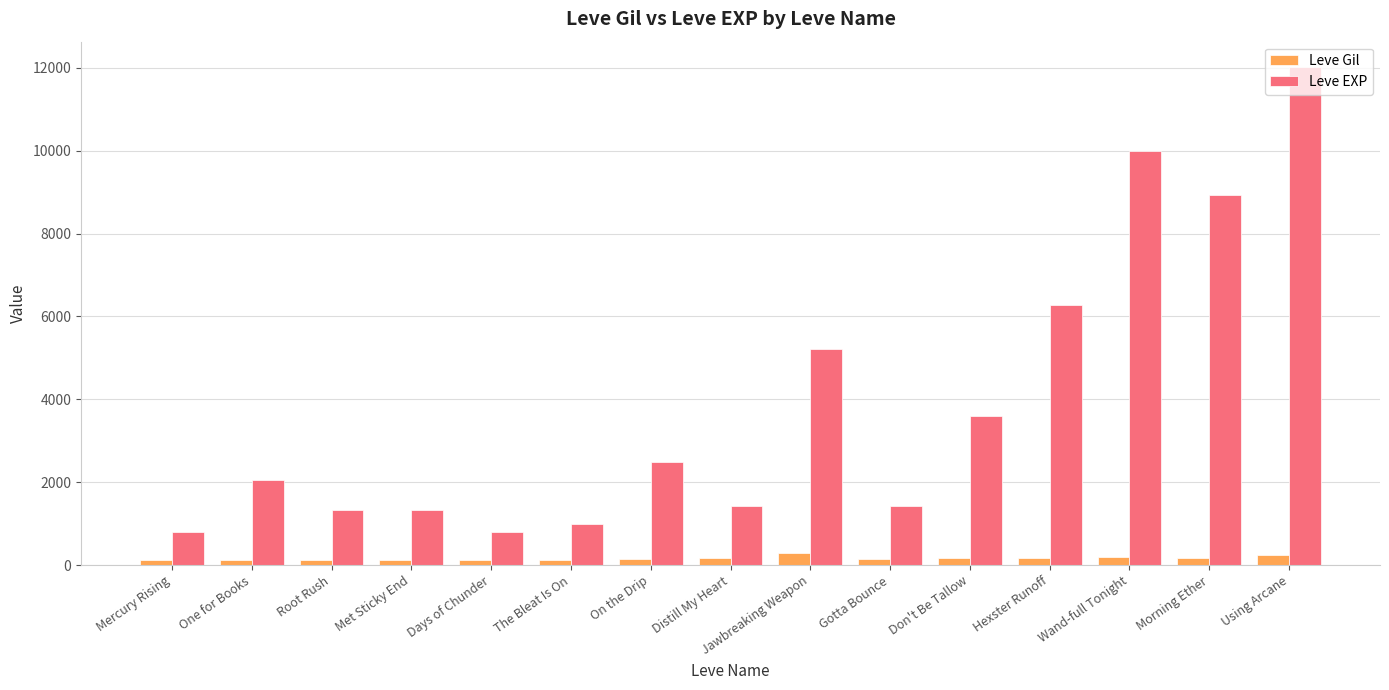

What is the difference between the highest and lowest values at Mercury Rising?

687